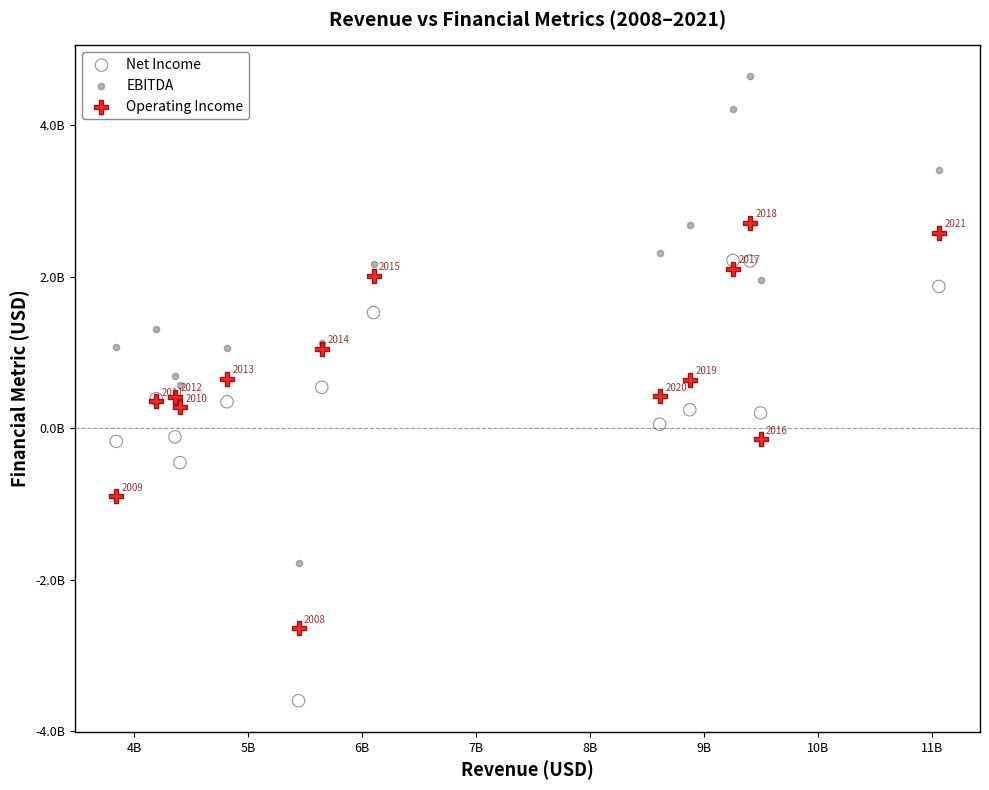

Which series contains the lowest Y value?

Net Income